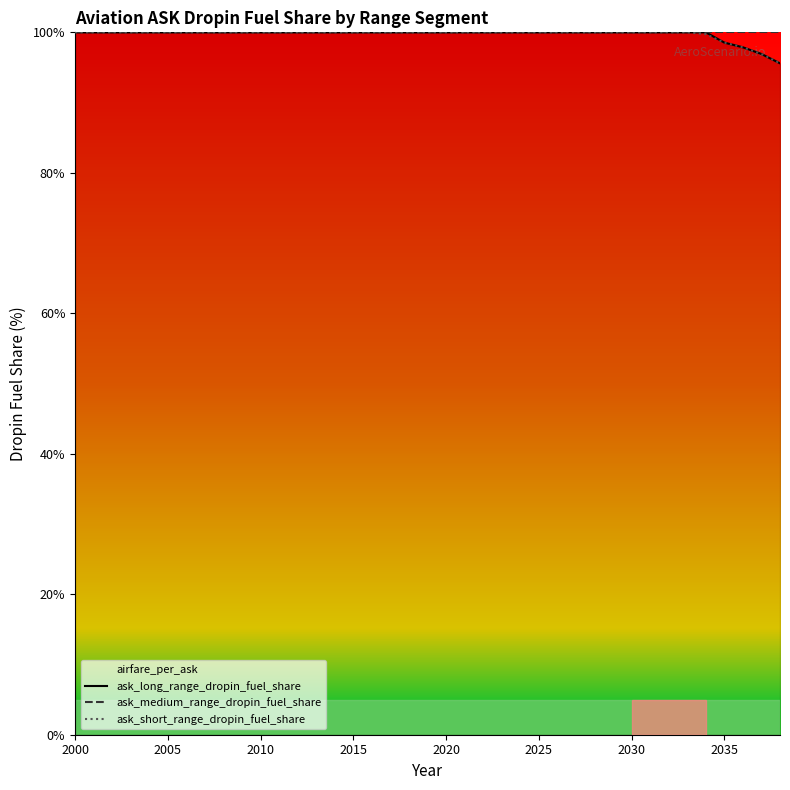

What is the highest value of the ask_medium_range_dropin_fuel_share series?

100.0